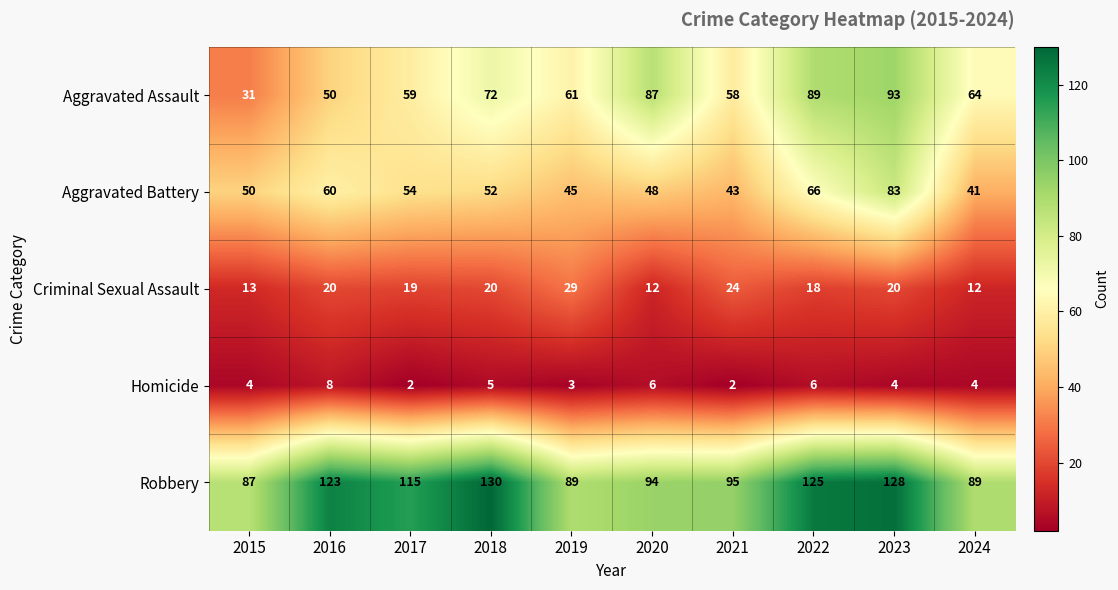

Count the number of categories in the chart.

10